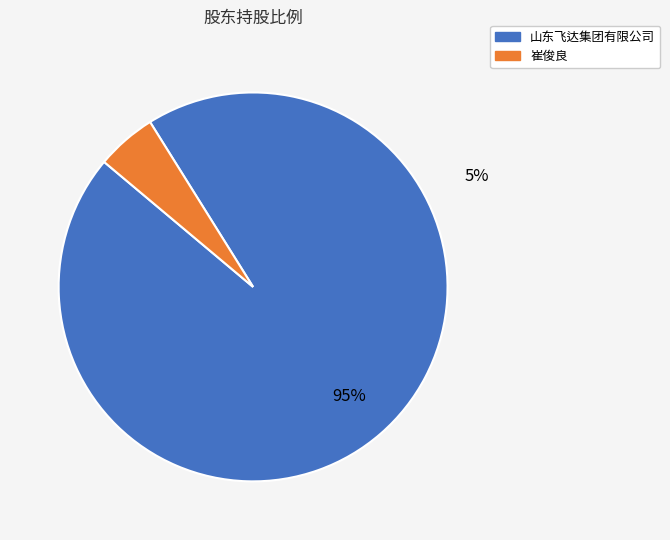

What is the change in value from 山东飞达集团有限公司 to 崔俊良?

-36000000